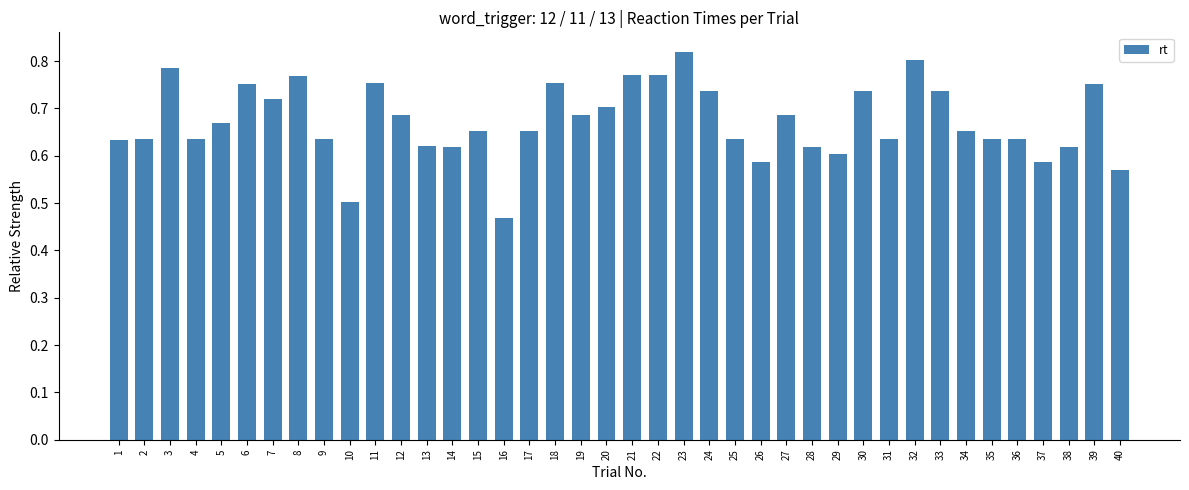

Is it true that the value at 2 is 0.6?

True